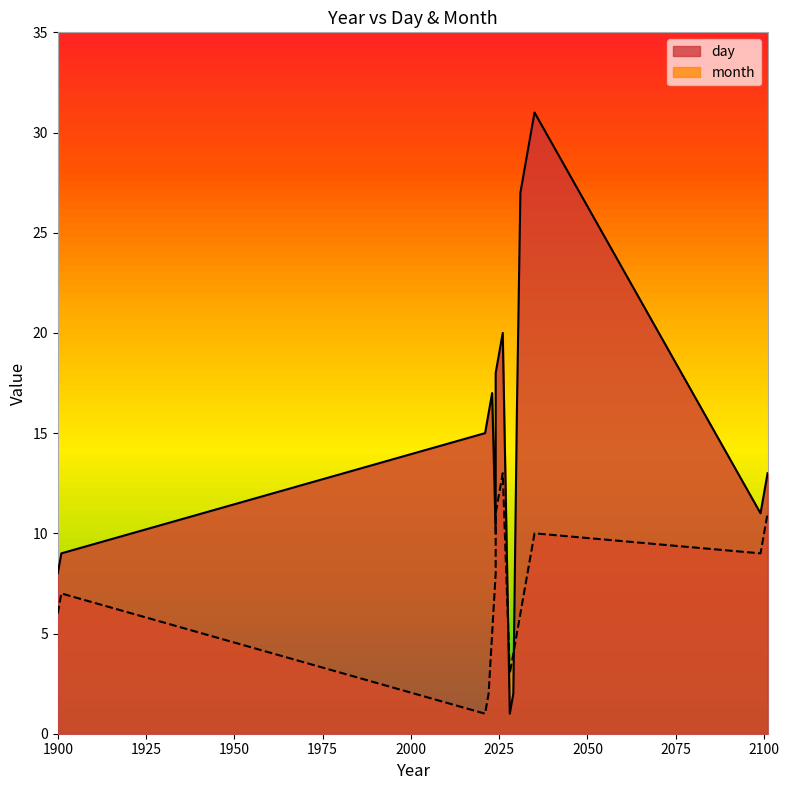

Which series has the widest spread of values?

day